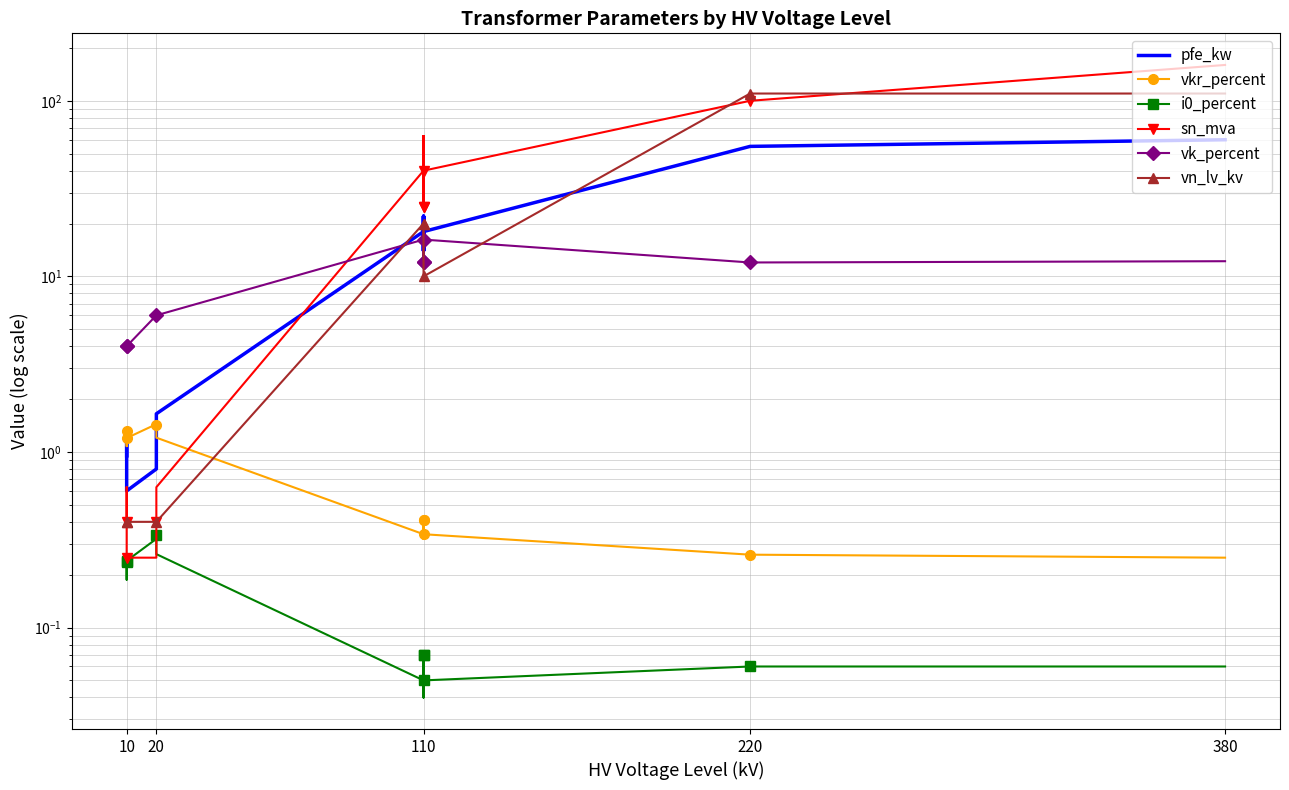

What is the difference between the maximum and minimum values in the sn_mva series?

159.8